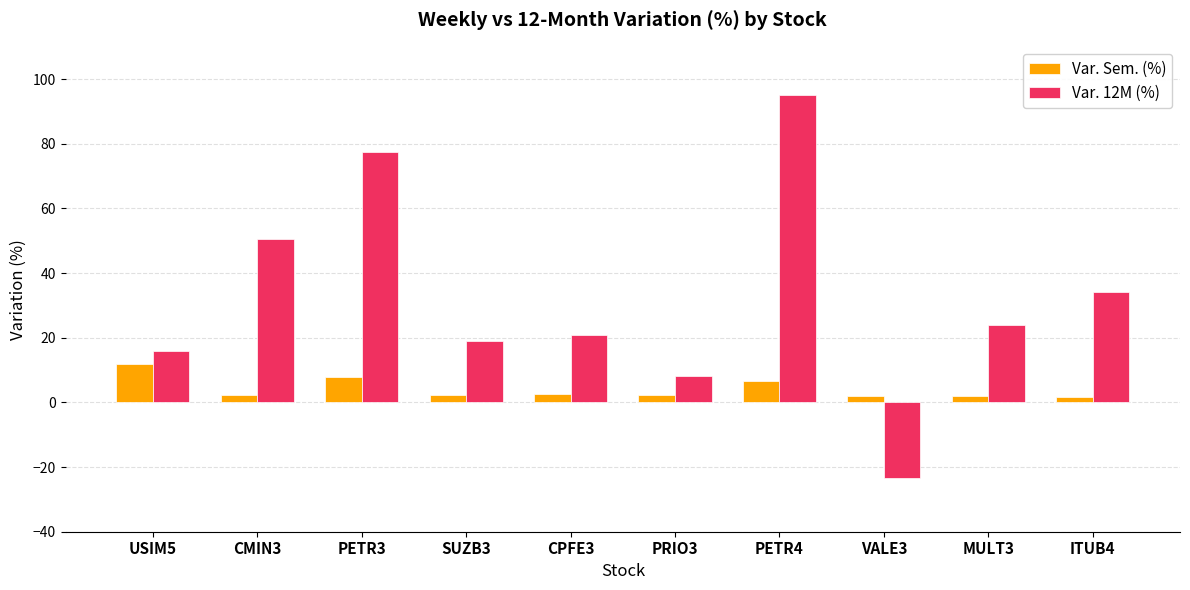

What is the difference between the highest and lowest values at PETR3?

69.8